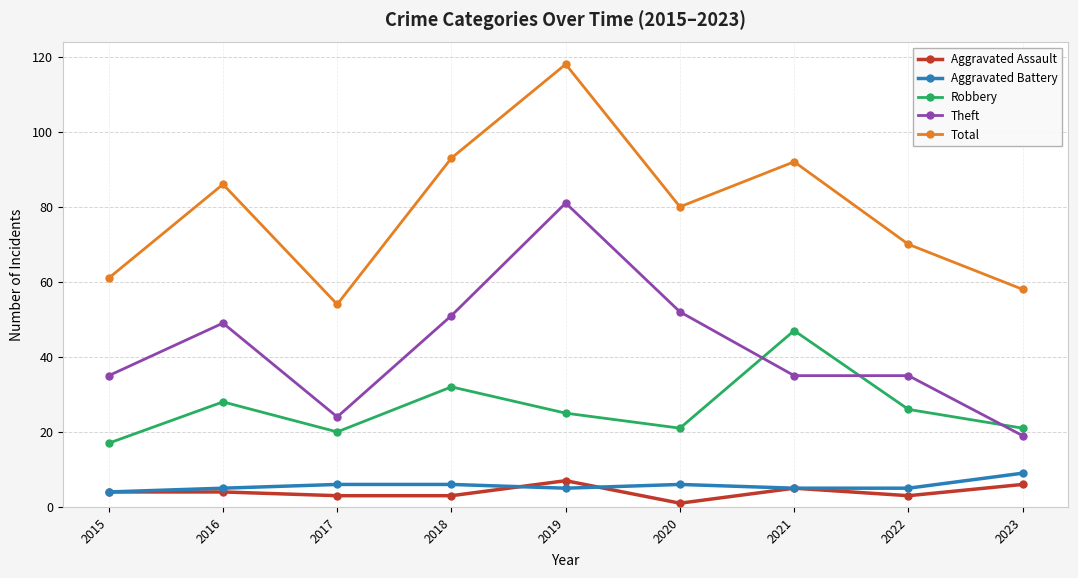

How many distinct data groups are displayed?

5